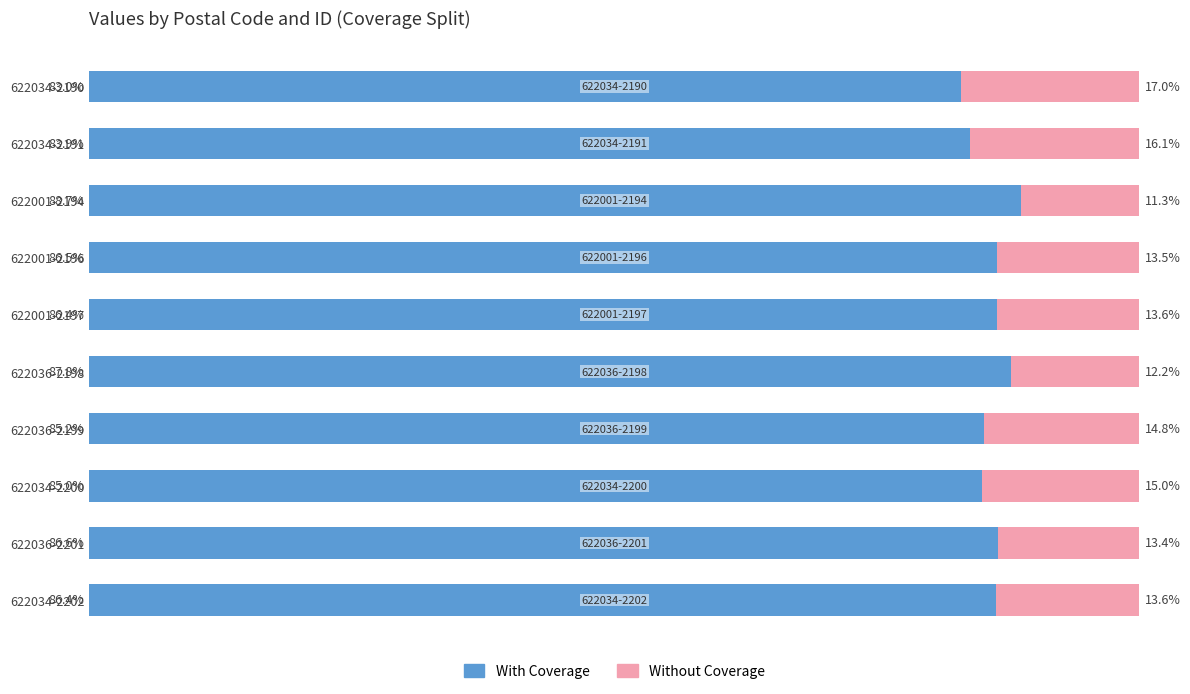

What are all the series names shown in the legend?

With Coverage, Without Coverage